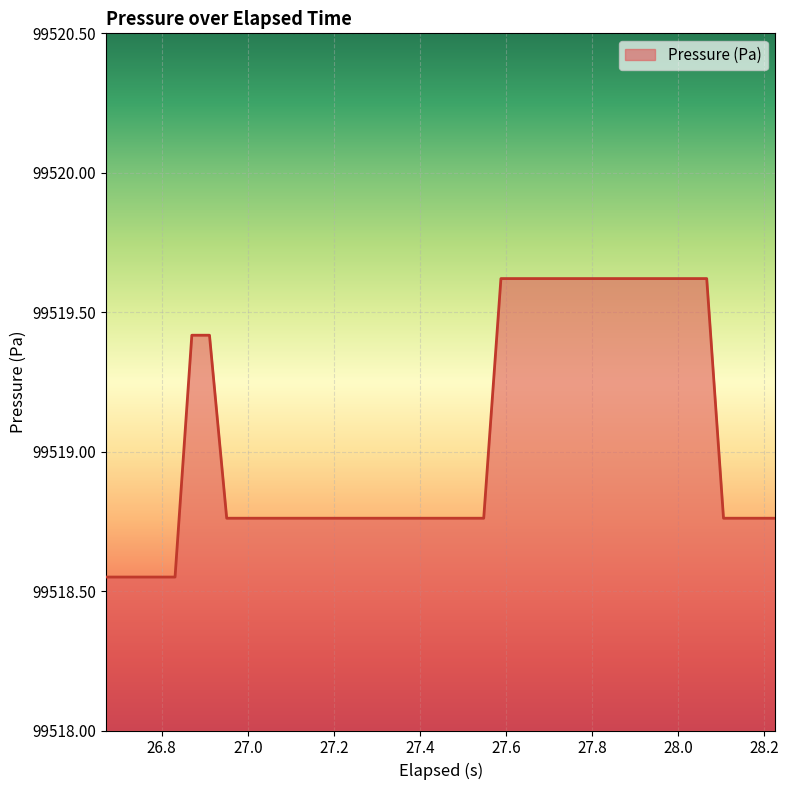

How many lines are shown in the chart?

1